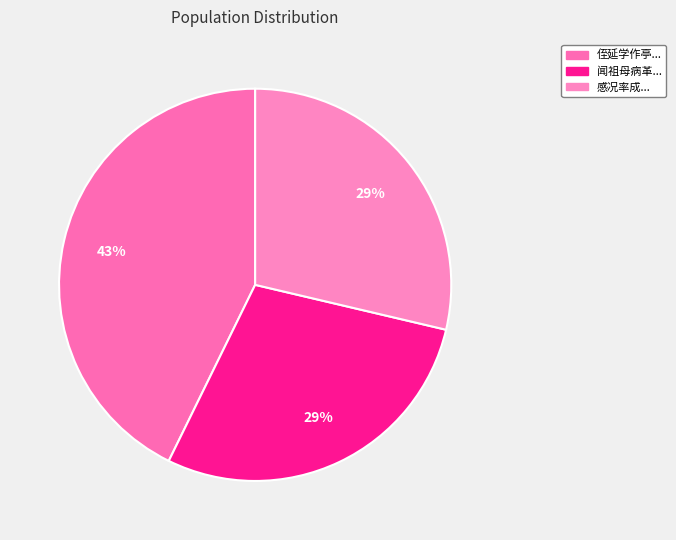

How many segments does this pie chart have?

3